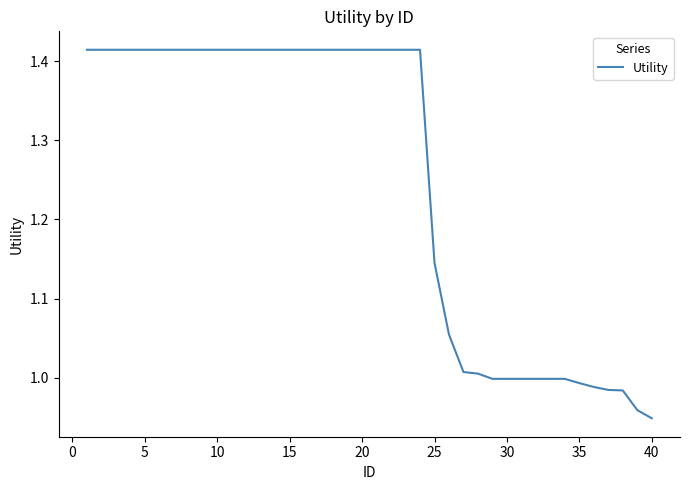

What is the difference between the maximum and minimum values?

0.5